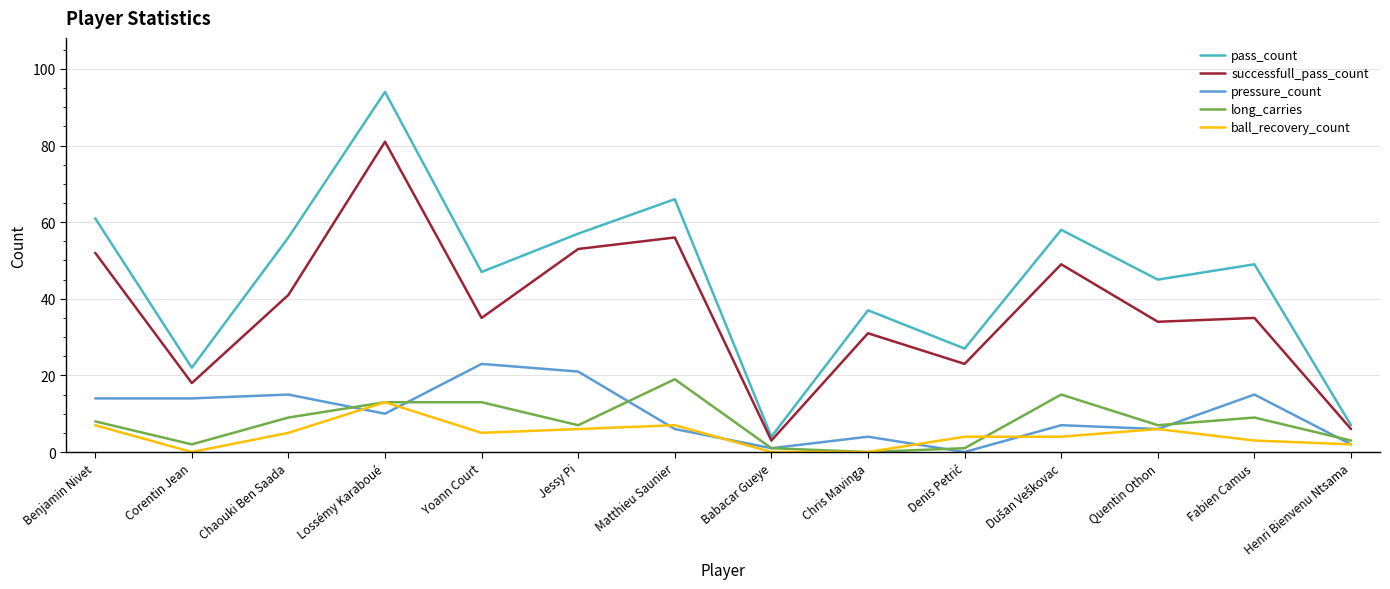

At which category is the sum across all series the highest?

Lossémy Karaboué